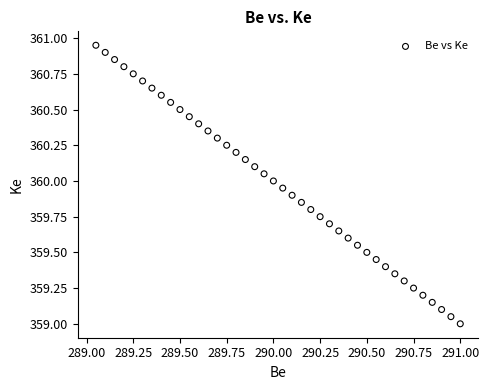

What is the range of X values (max minus min)?

1.9